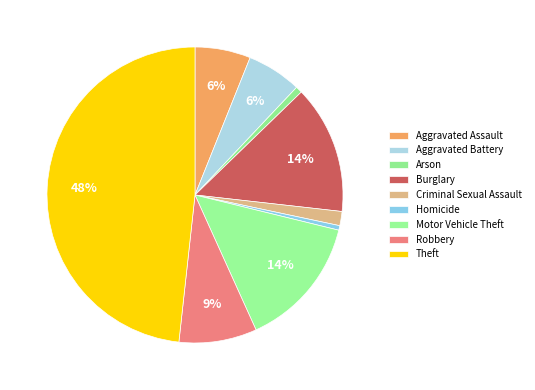

Between Aggravated Battery and Arson, which is larger?

Aggravated Battery